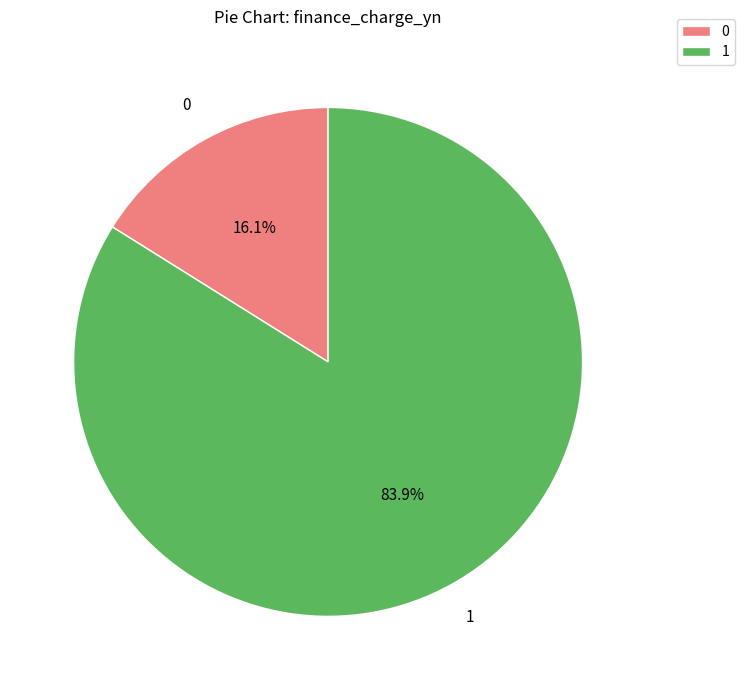

Count the number of slices in the pie.

2